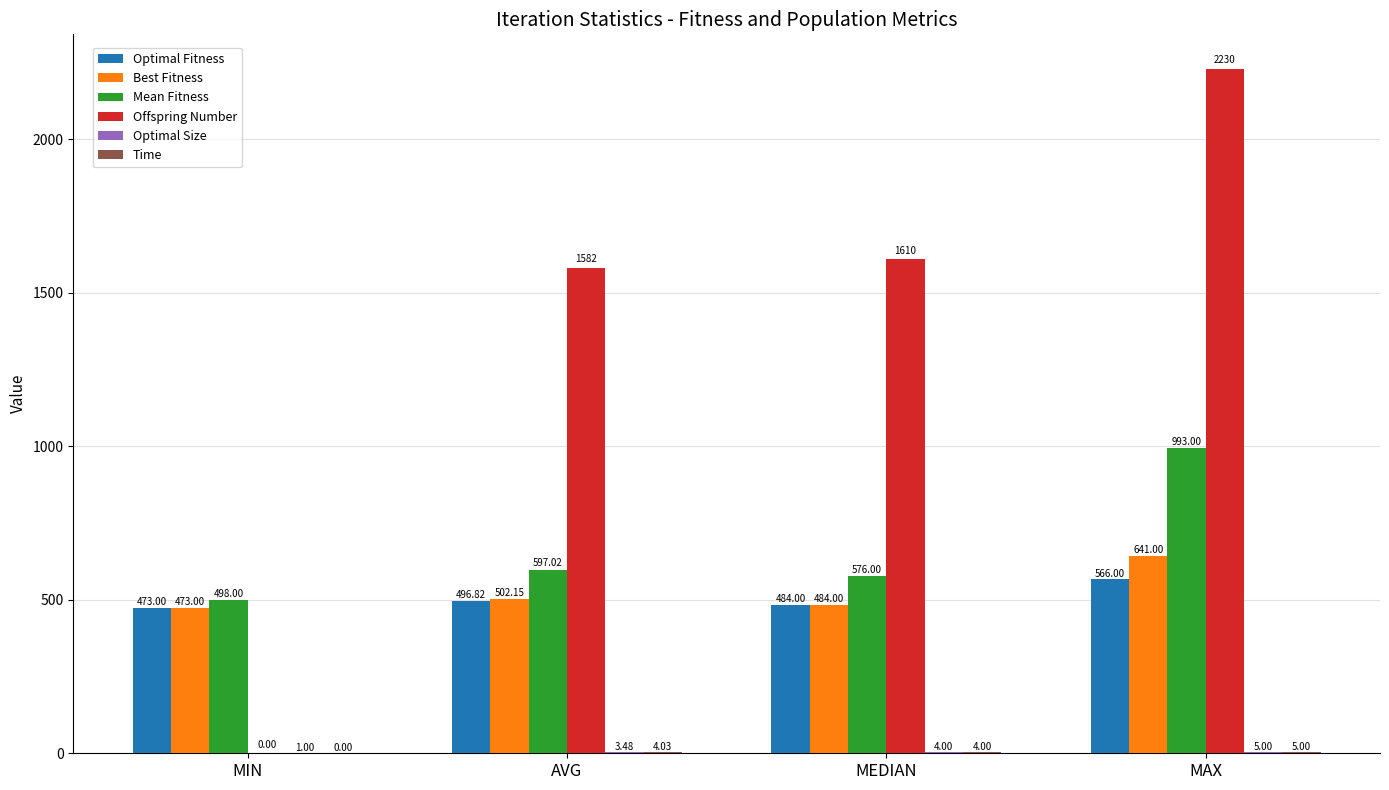

Which series has the largest total across all categories?

Offspring Number